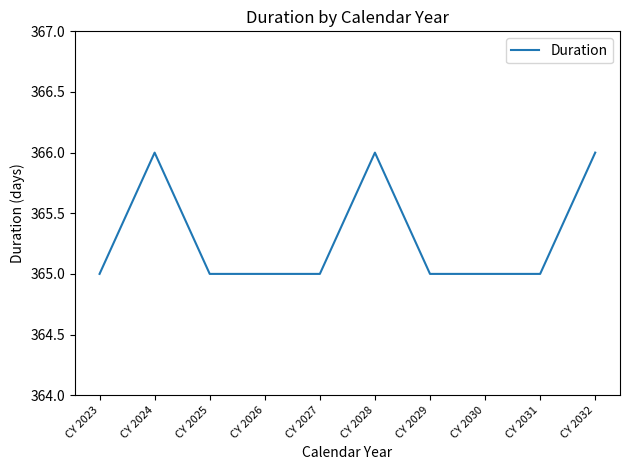

Is it true that the value at CY 2026 is 166?

False